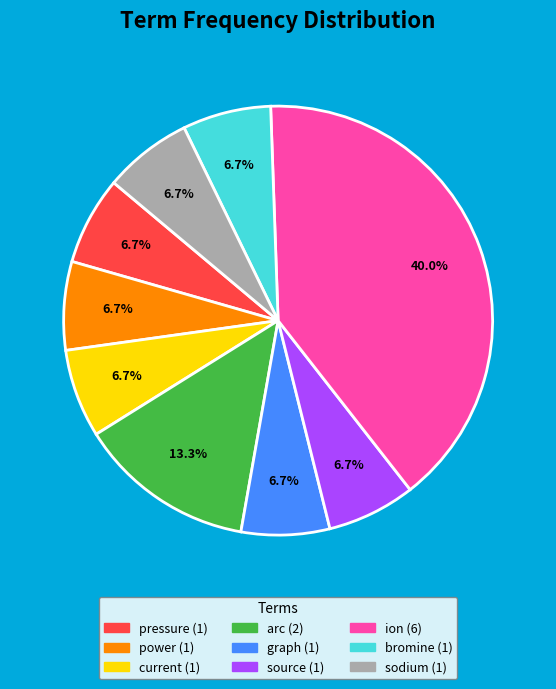

Which category has the biggest portion of the pie?

ion